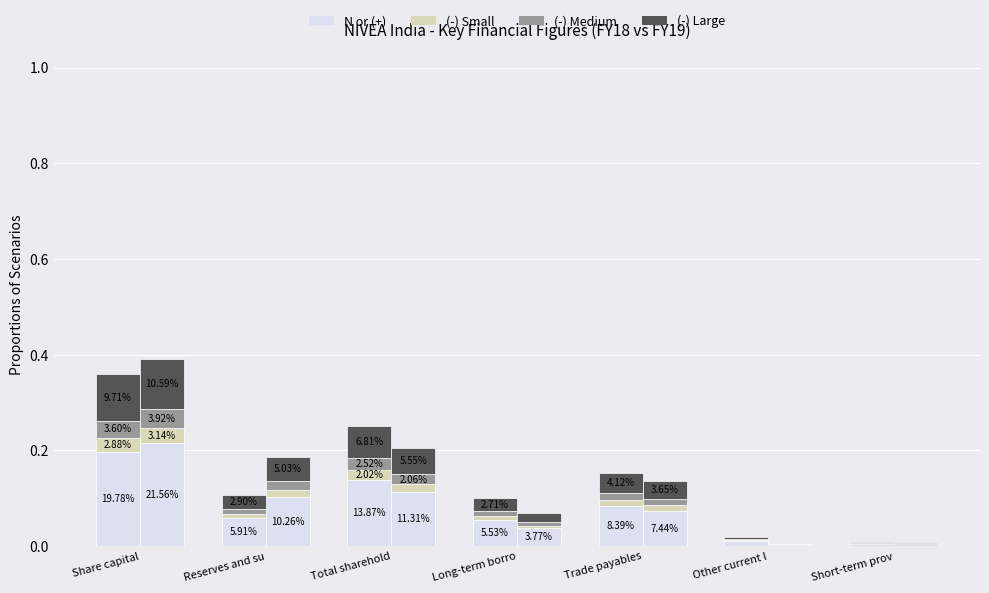

The (-) Small series shows 0.0 at Short-term prov. True or false?

False